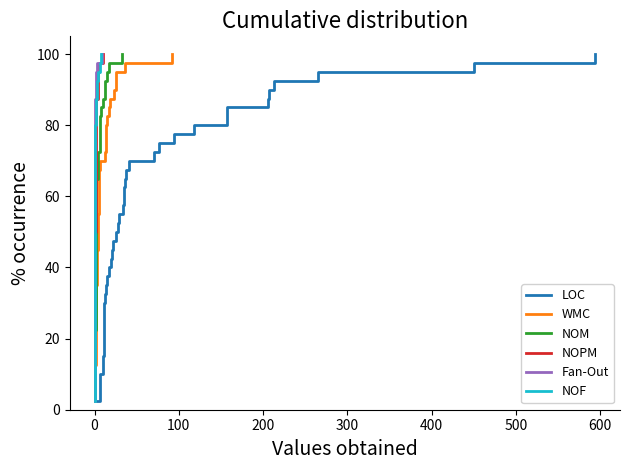

How many data points does each series have?

40